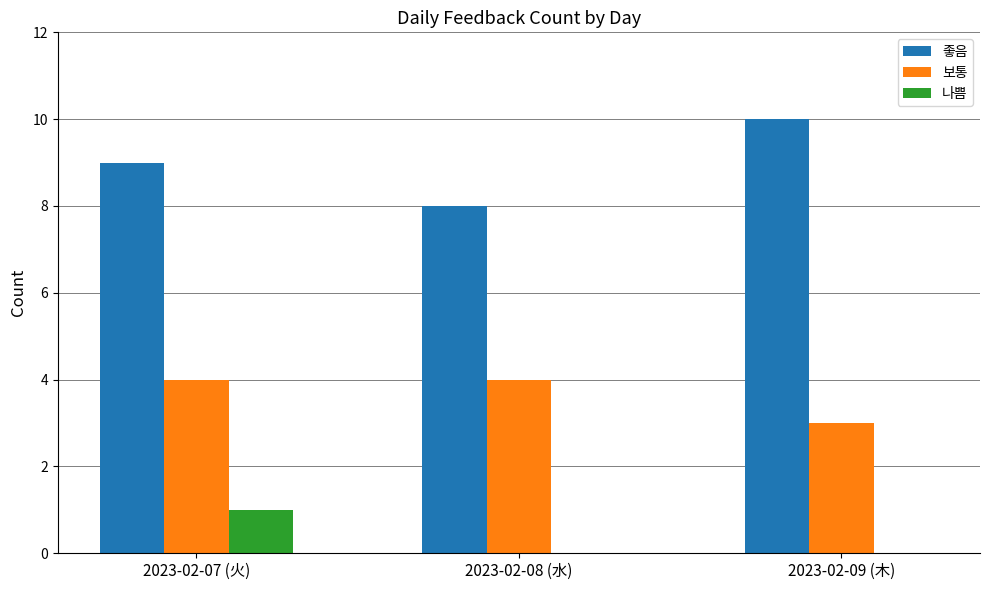

True or false: 보통 has a value of 1 at 2023-02-07 (火).

False